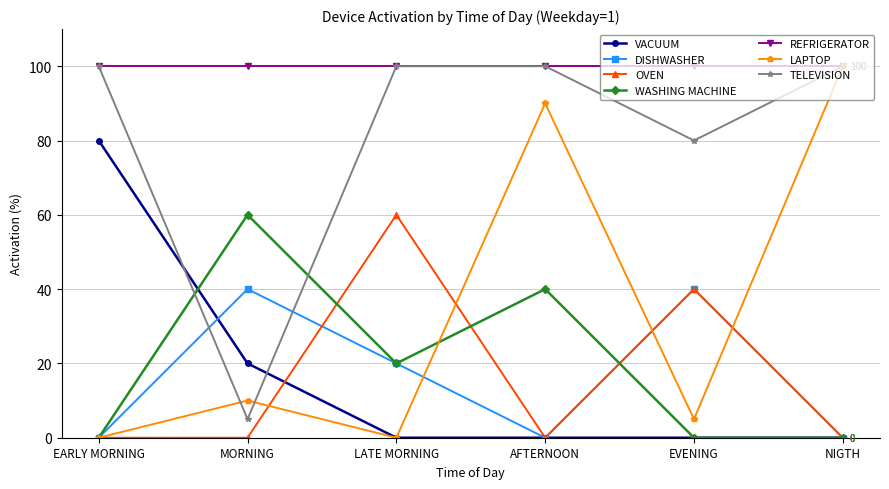

The VACUUM series shows 0 at LATE MORNING. True or false?

True